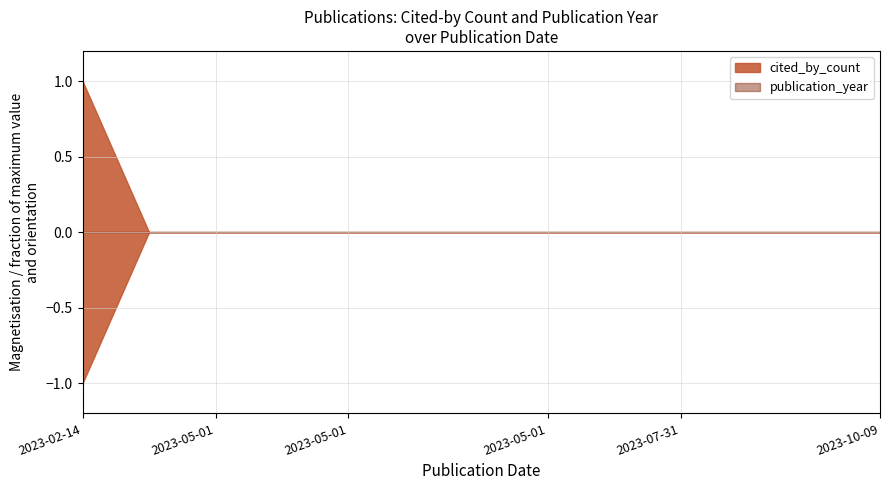

How many categories are shown in the chart?

13